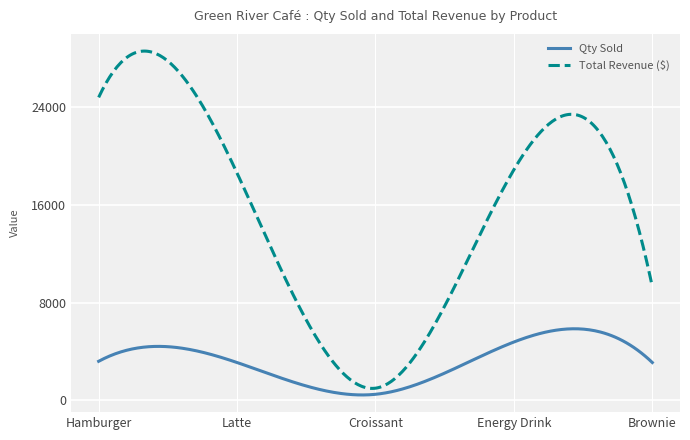

What are all the series names shown in the legend?

Qty Sold, Total Revenue ($)